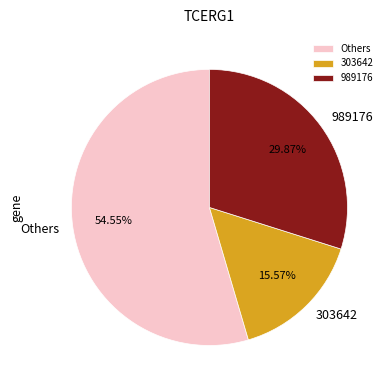

Rank the categories by value from highest to lowest.

Others, 989176, 303642